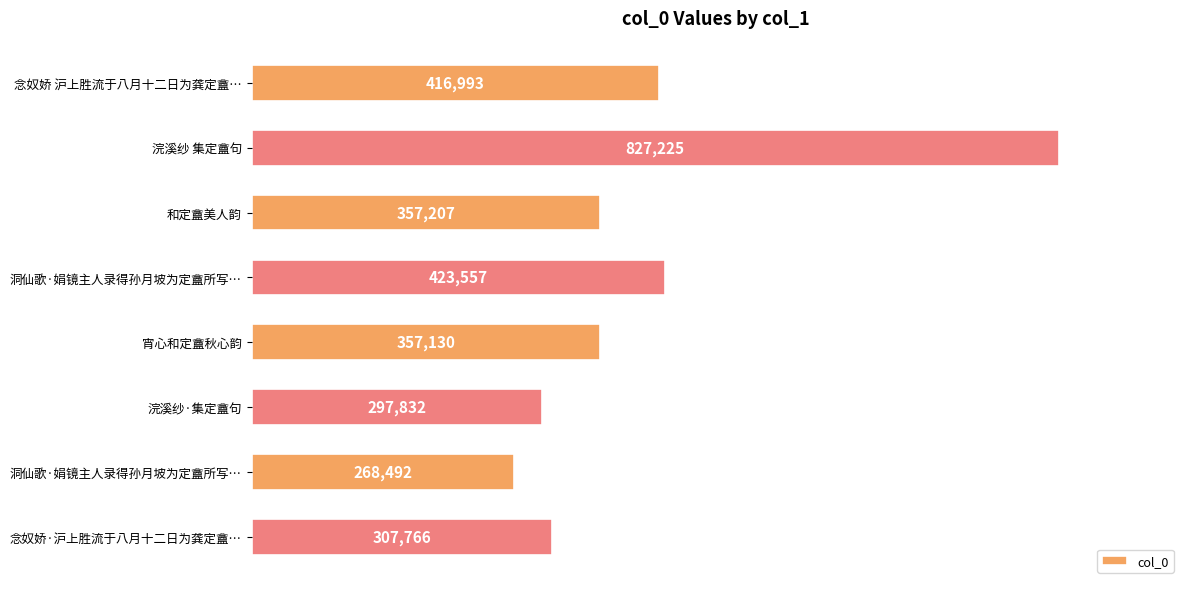

What is the smallest value displayed?

268492